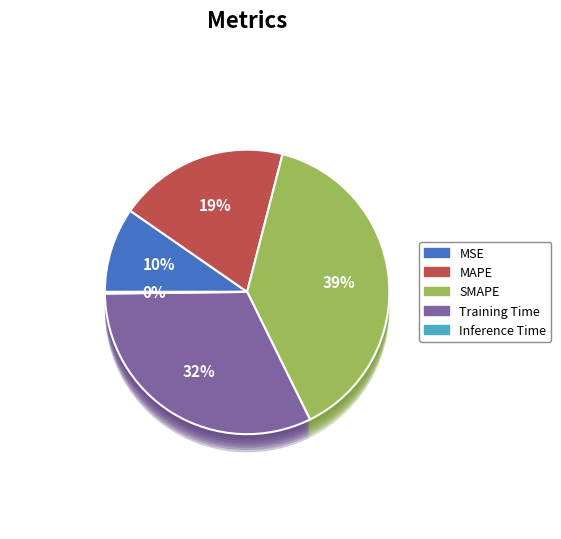

What is the largest slice in the pie chart?

SMAPE